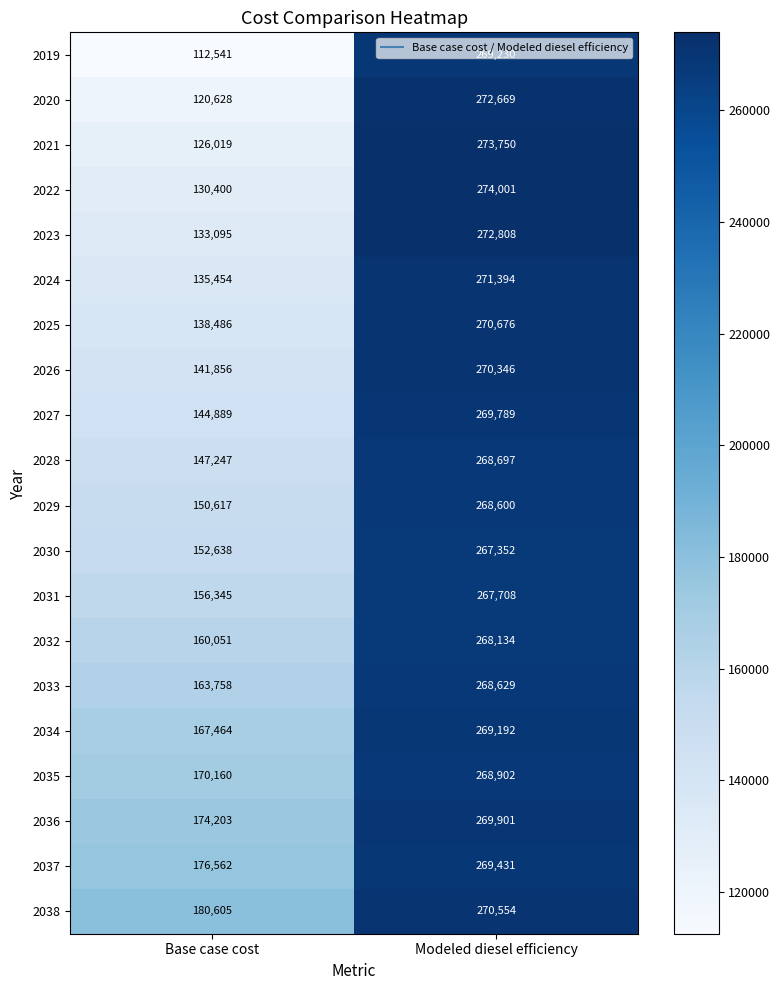

List the series in order of their peak value, highest first.

2022, 2021, 2023, 2020, 2024, 2025, 2038, 2026, 2036, 2027, 2037, 2019, 2034, 2035, 2028, 2033, 2029, 2032, 2031, 2030